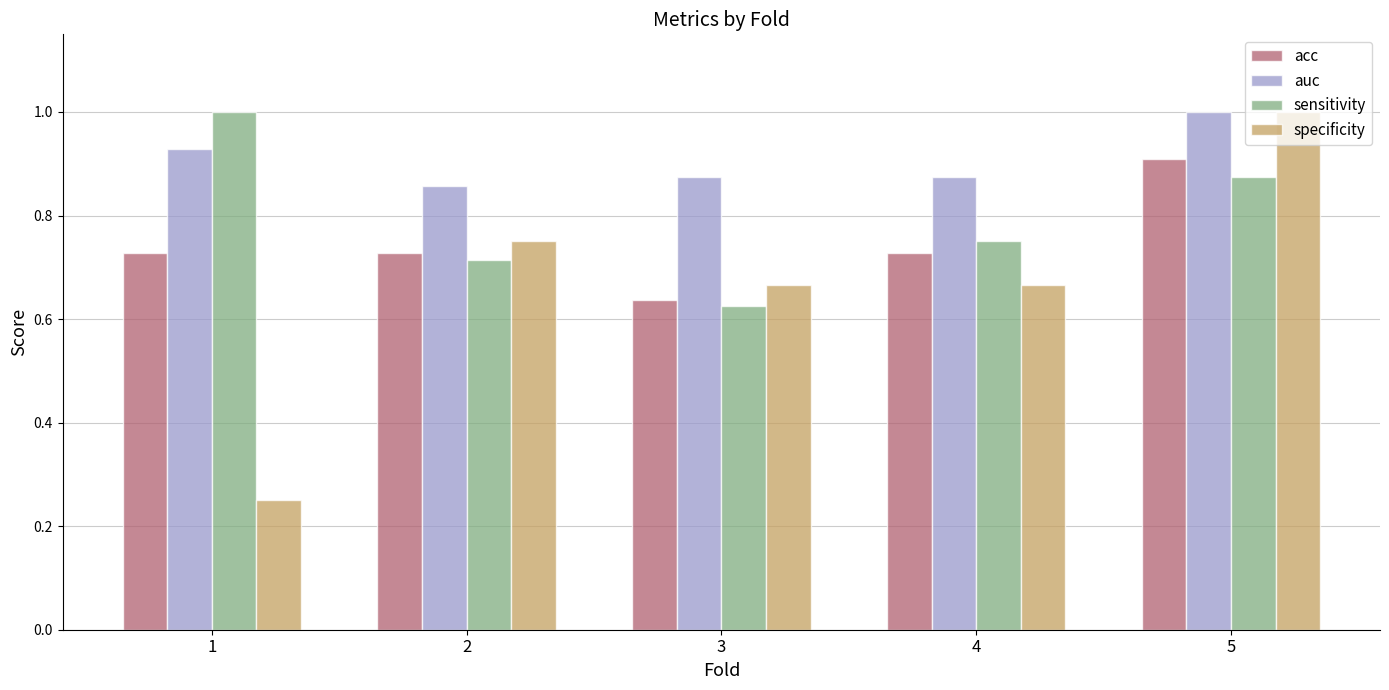

What are all the series names shown in the legend?

acc, auc, sensitivity, specificity